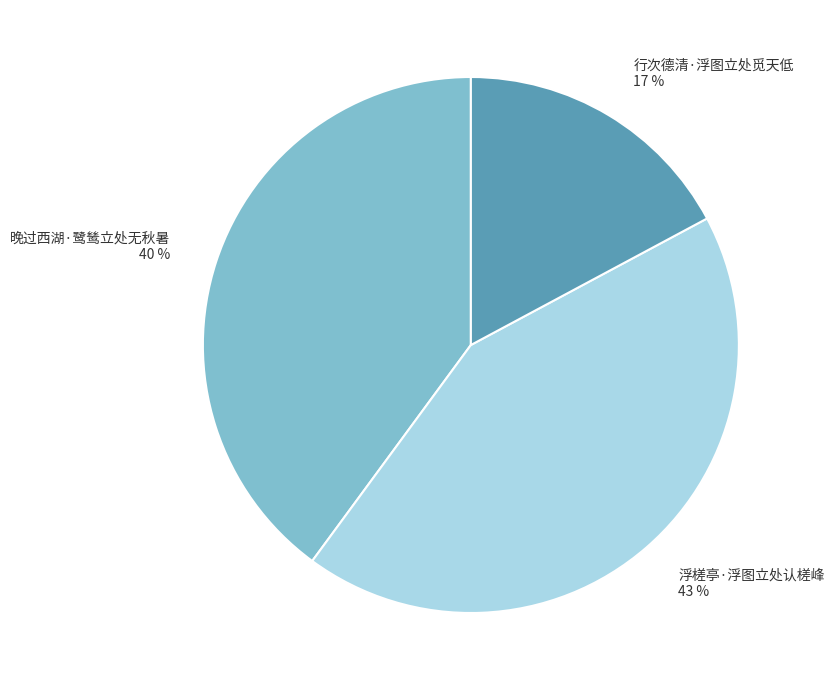

Approximately how many times larger is the value at 浮槎亭·浮图立处认槎峰 compared to 晚过西湖·鹭鸶立处无秋暑?

1.1